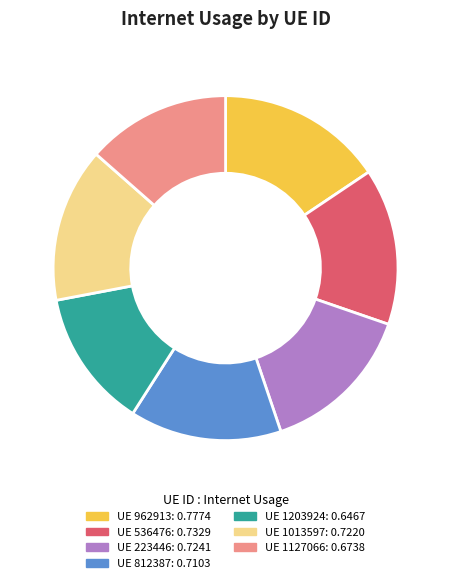

Is there any slice that represents more than half of the pie?

No